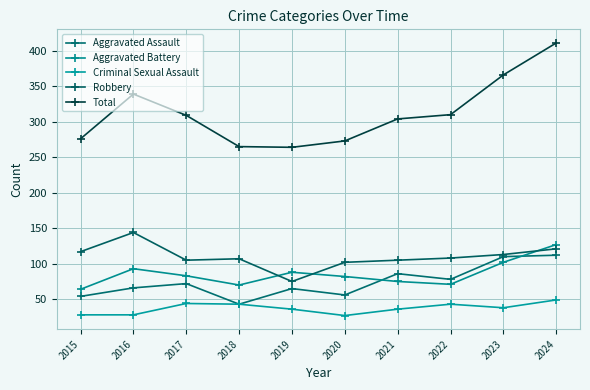

What value does the Total series have at 2018?

265